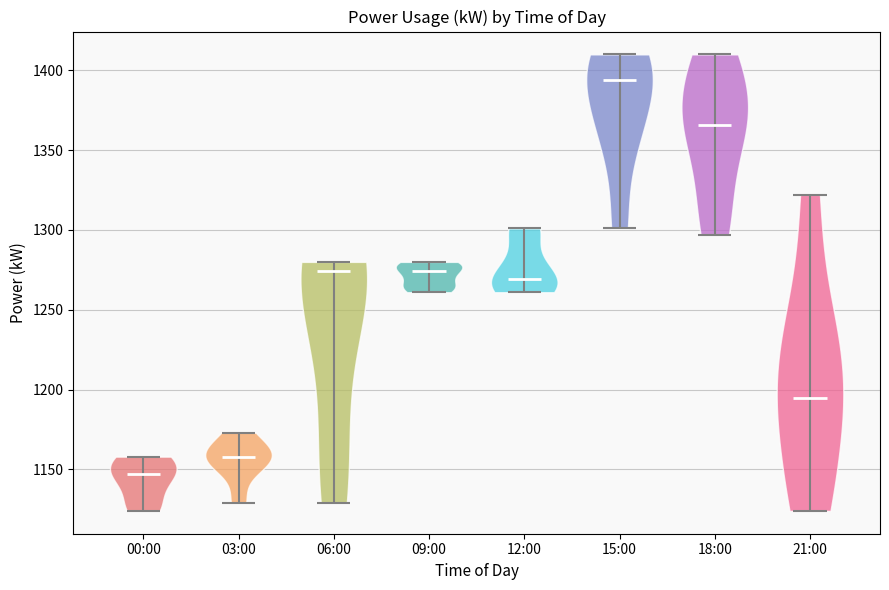

Where does the median line of the violin for 03:00 sit on the y-axis? The values are not printed on the chart, so give them approximately, as read against the axis.

1160